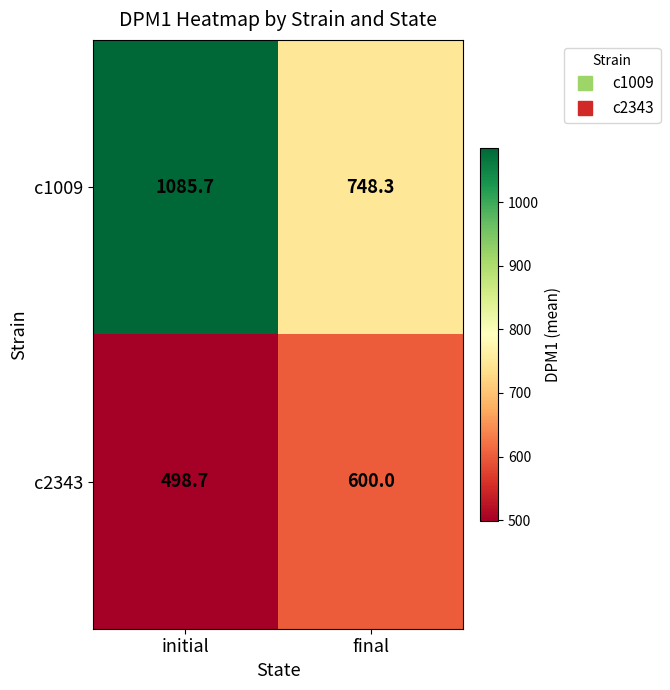

What is the difference between the highest and lowest values at final?

148.3